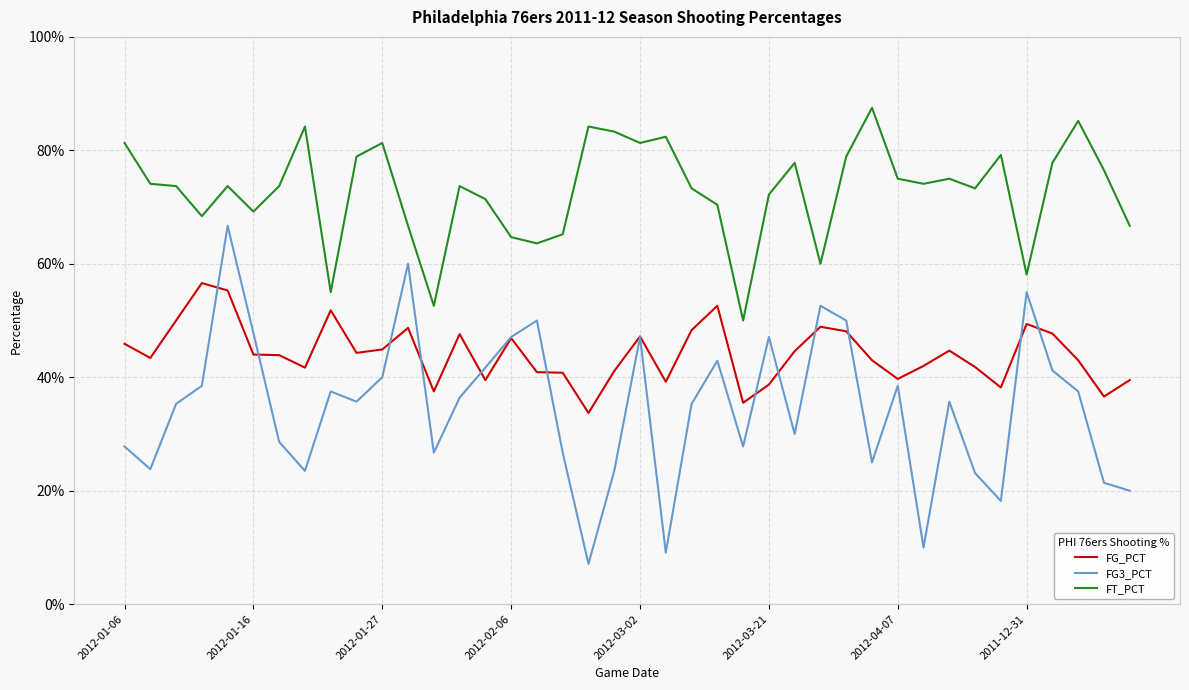

Is this an area chart (filled region under the line)?

No